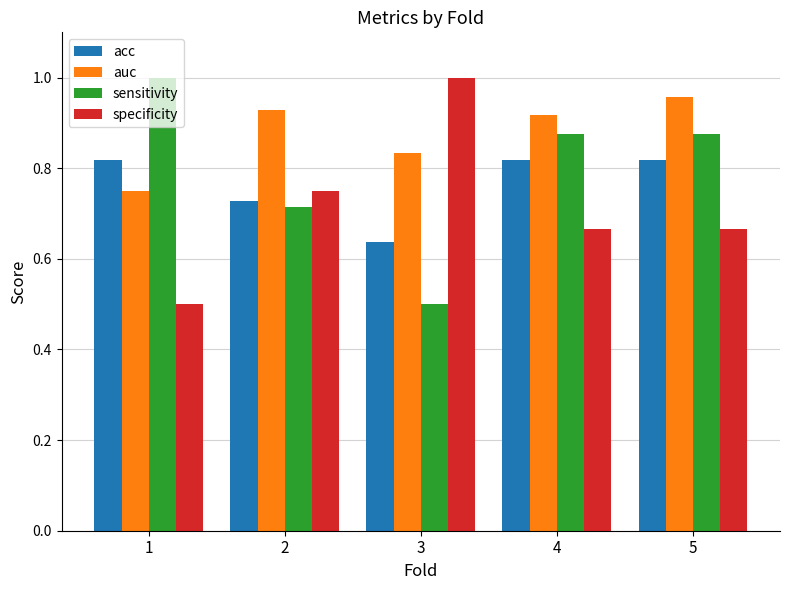

How many series are shown in this chart?

4